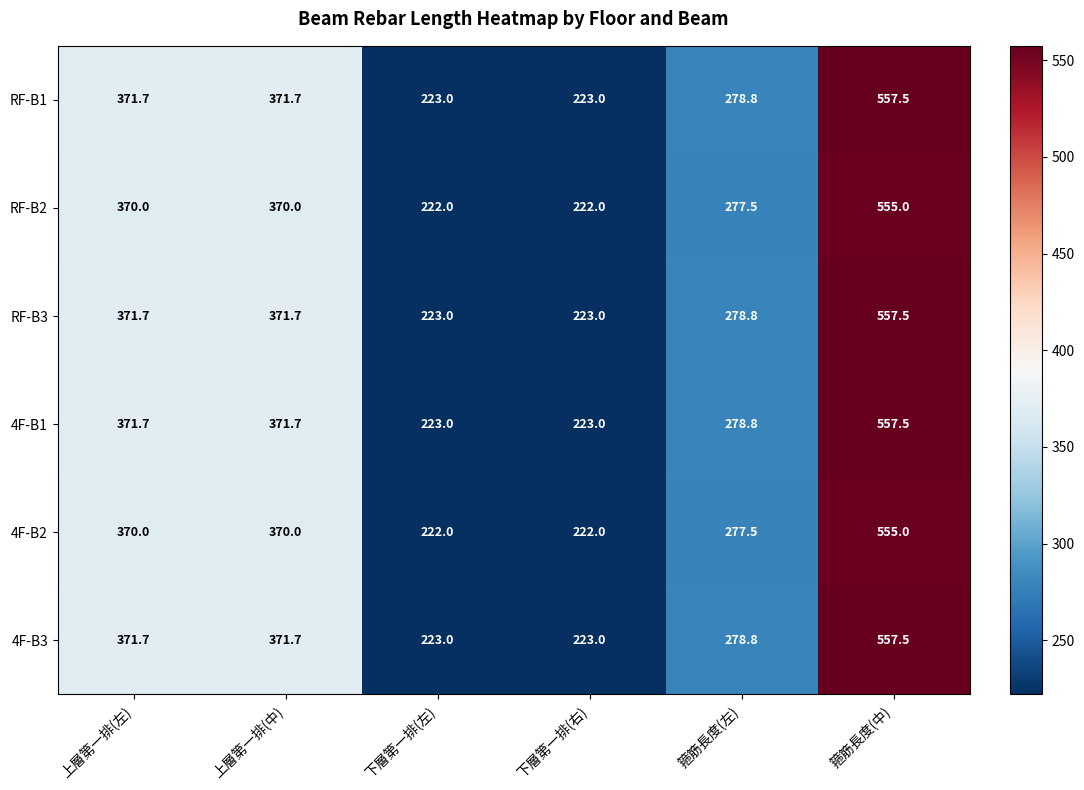

At how many categories does at least one series exceed 526?

1